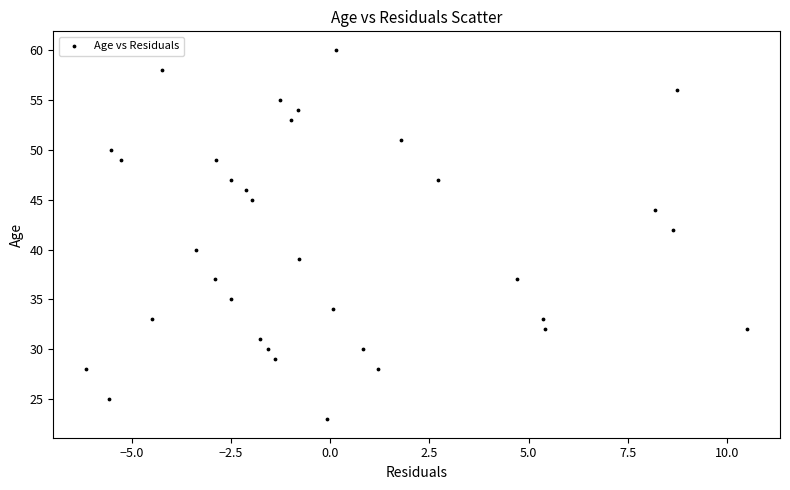

What is the range of Y values (max minus min)?

37